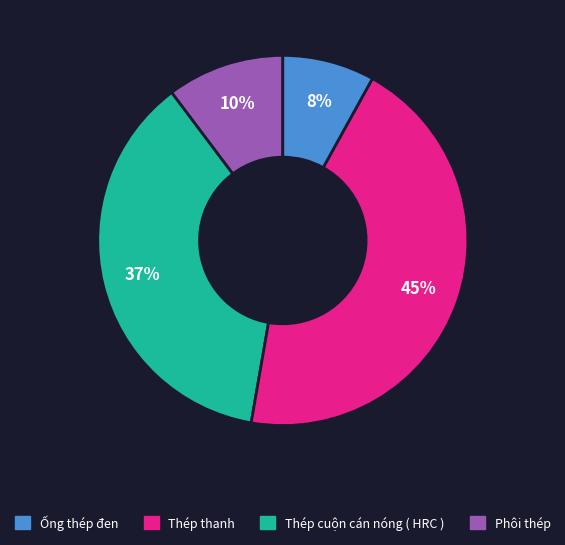

Count the number of slices in the pie.

4